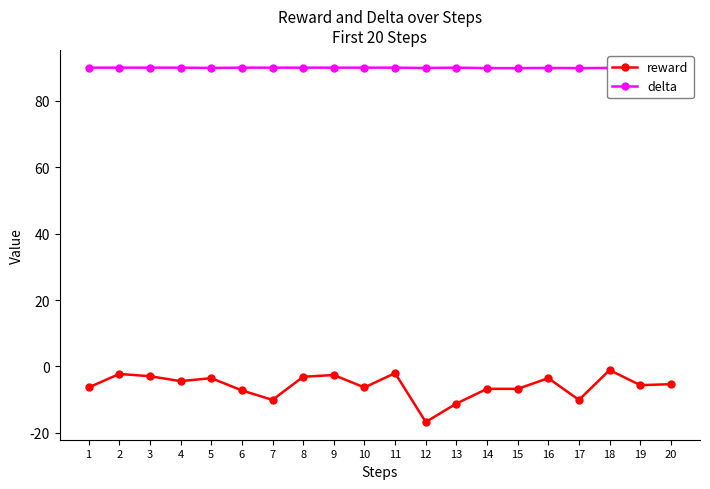

At which label does reward first exceed -5?

2